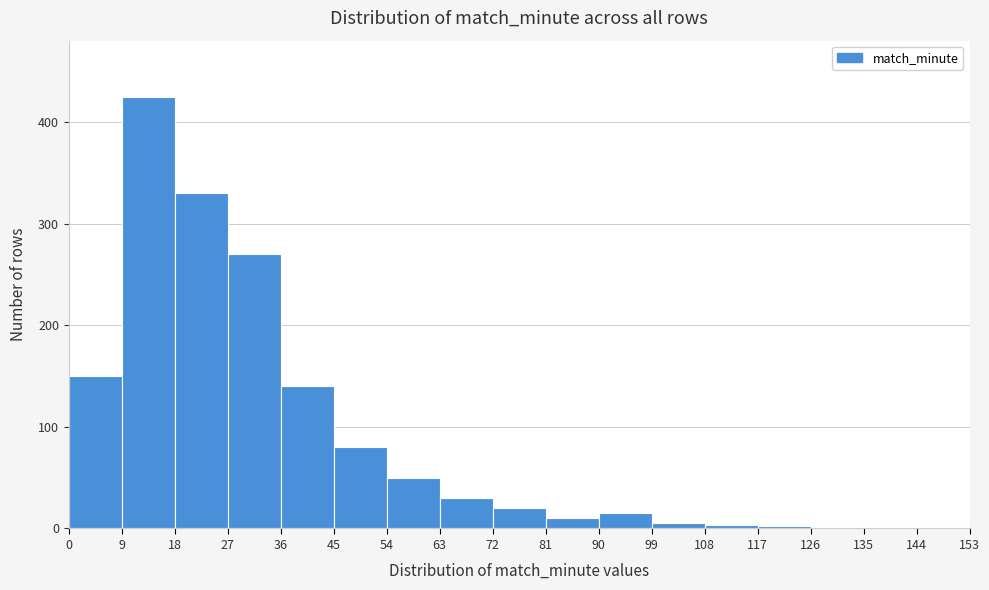

Over which range of the x-axis is the bar tallest?

9 to 18